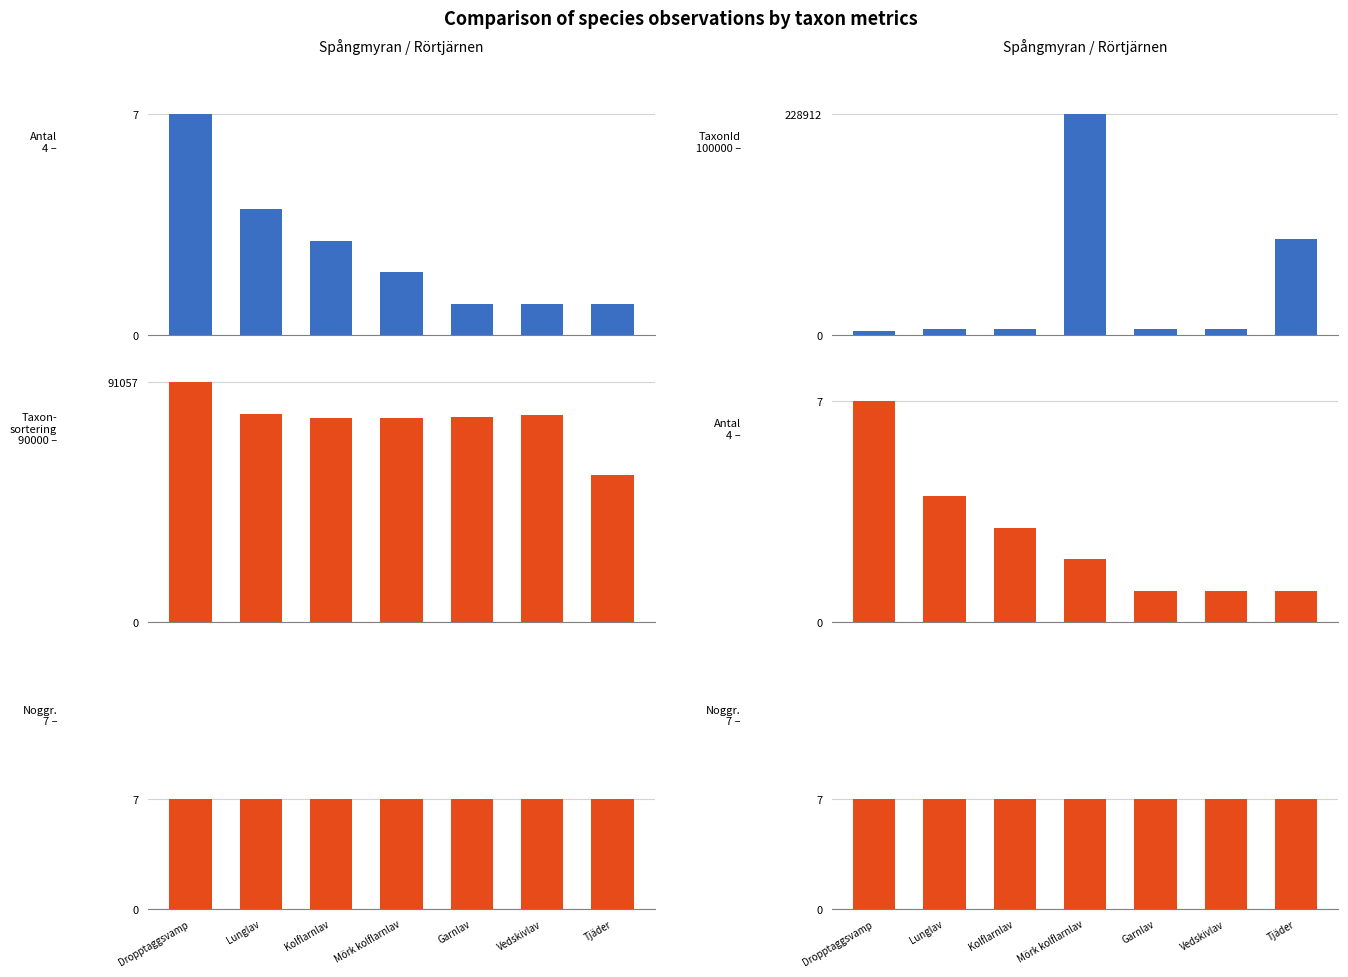

Between Dropptaggsvamp and Kolflarnlav, which series saw the biggest shift?

Taxonsorteringsordning